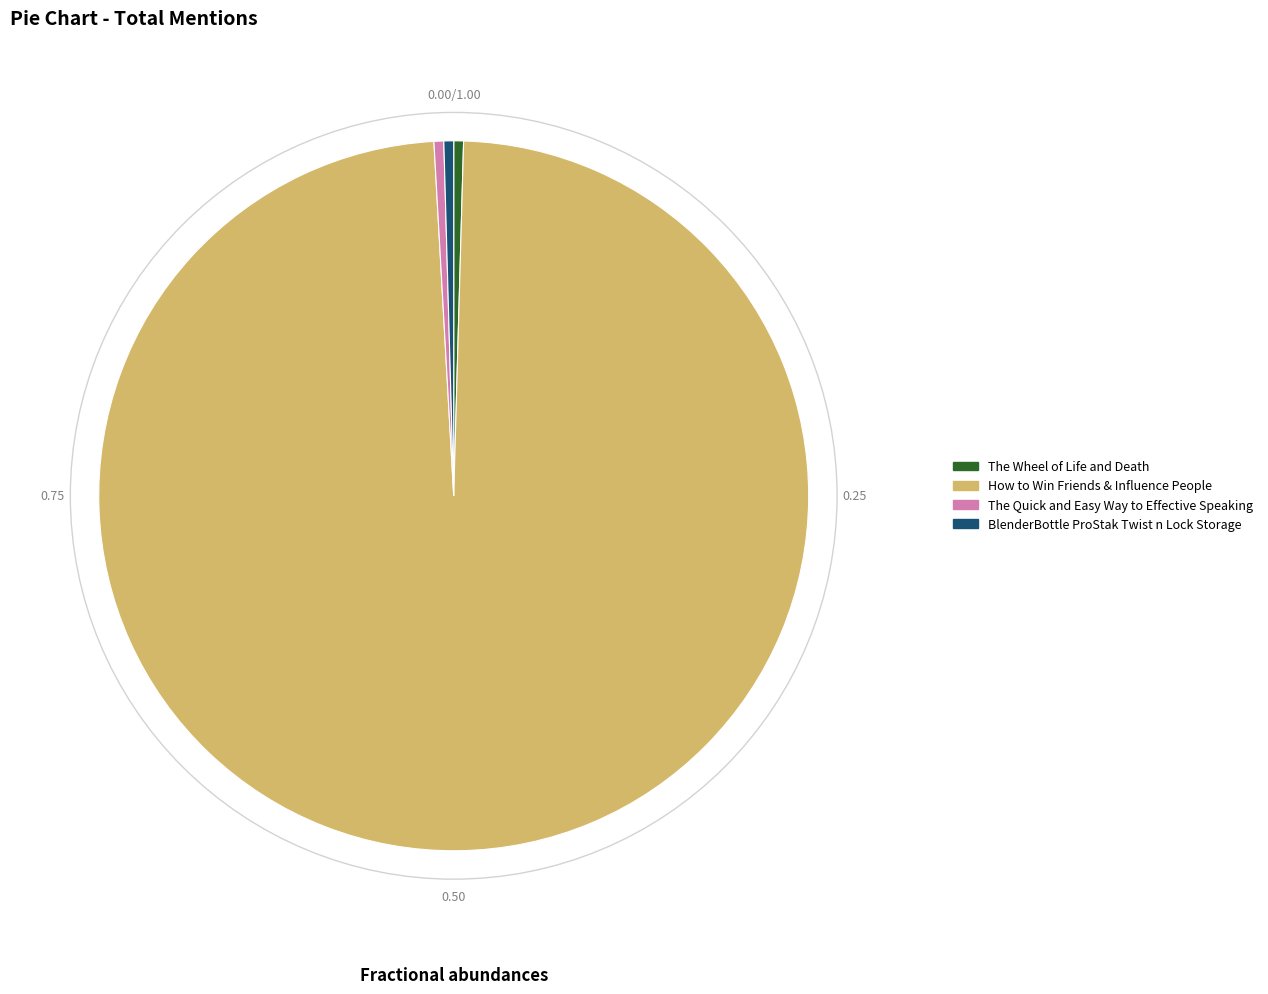

Is the sum of The Quick and Easy Way to Effective Speaking and How to Win Friends & Influence People greater than half?

Yes